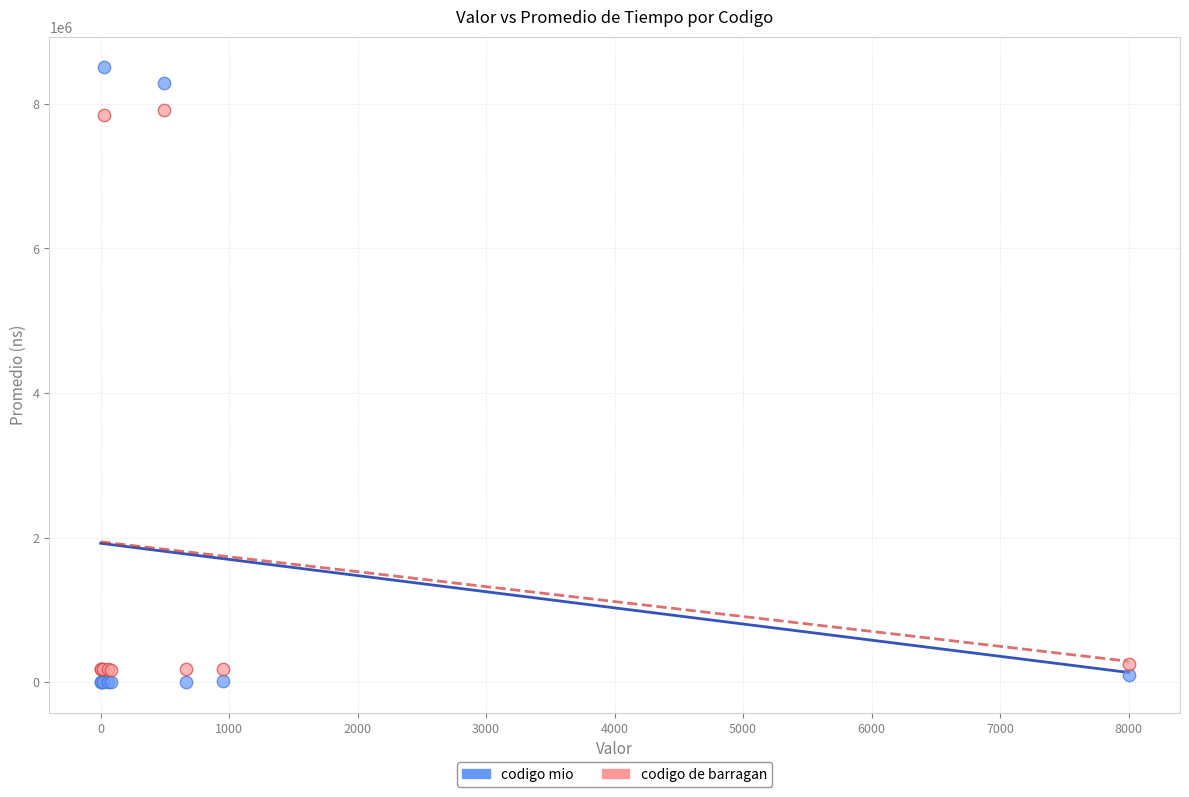

What is the X range (max minus min) for the scatter plot?

7999